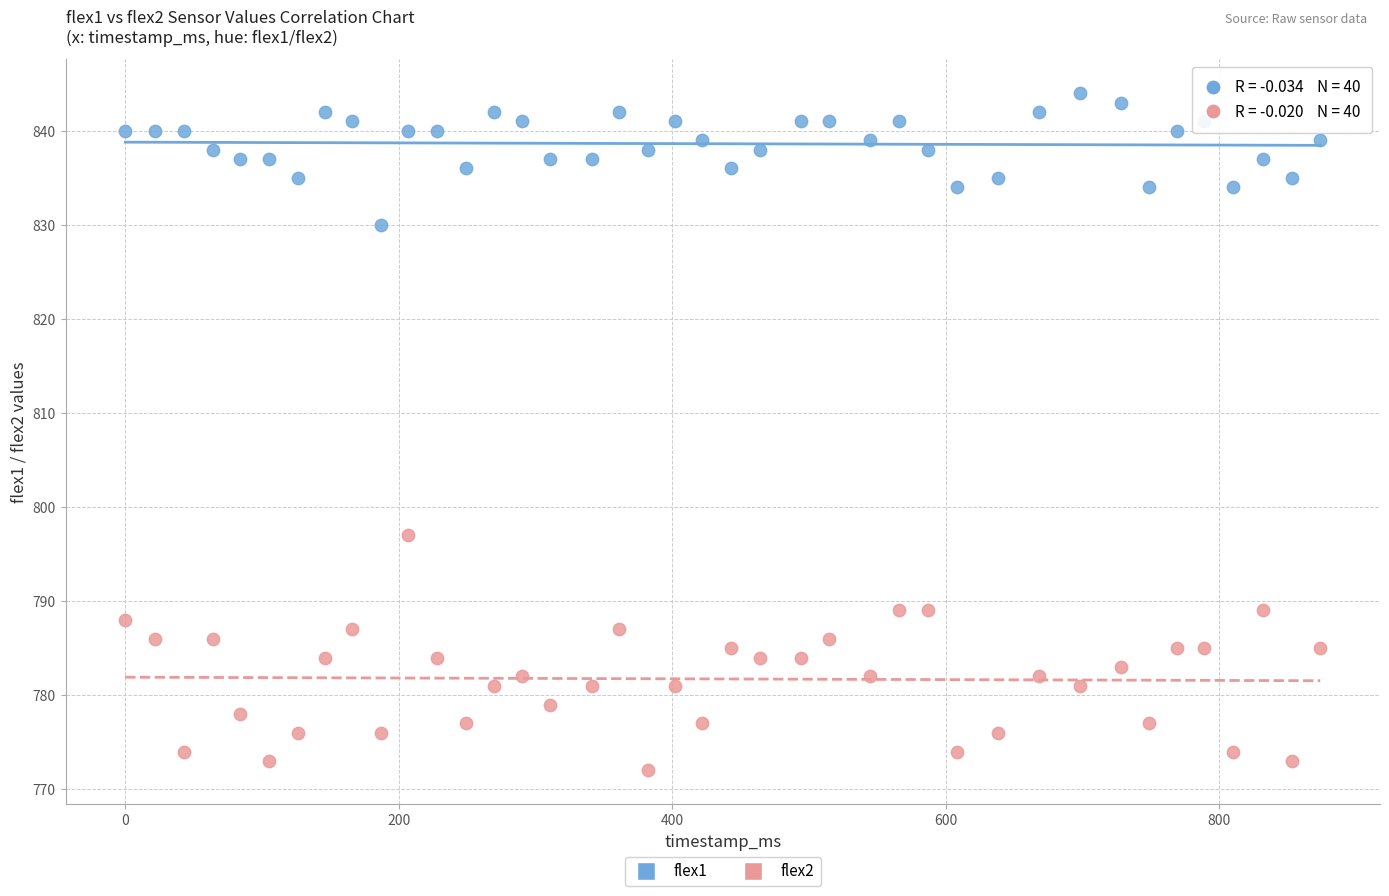

Which series contains the highest Y value?

flex1